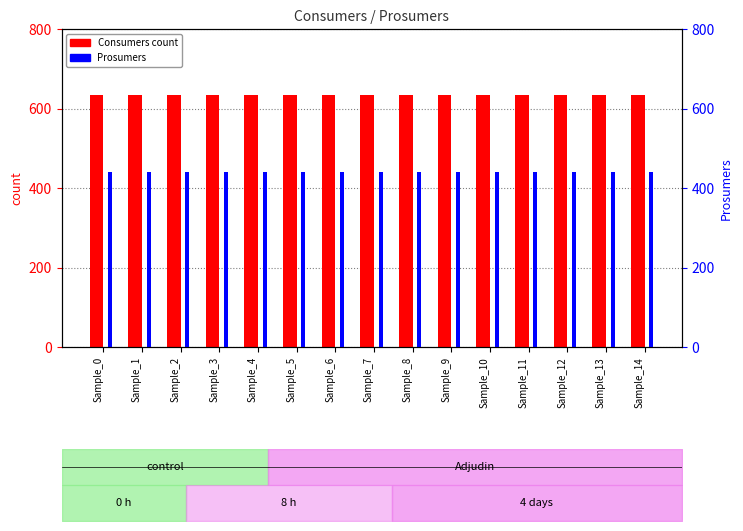

What is the total value across all series at Sample_11?

1075